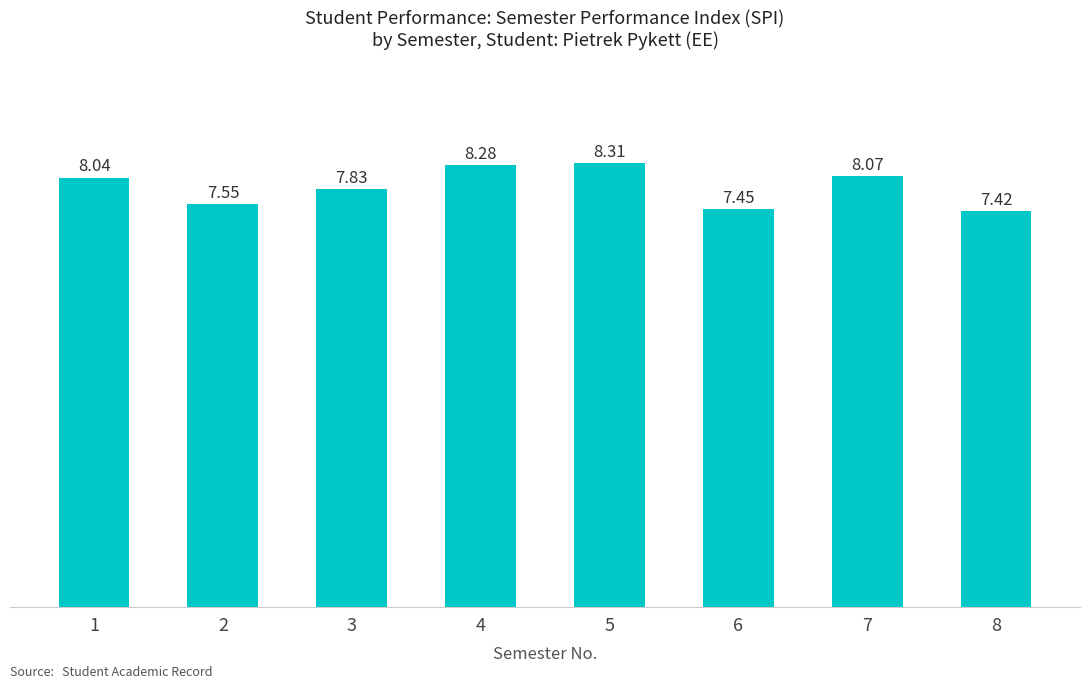

What is the ratio of the value at 3 to the value at 8?

1.1